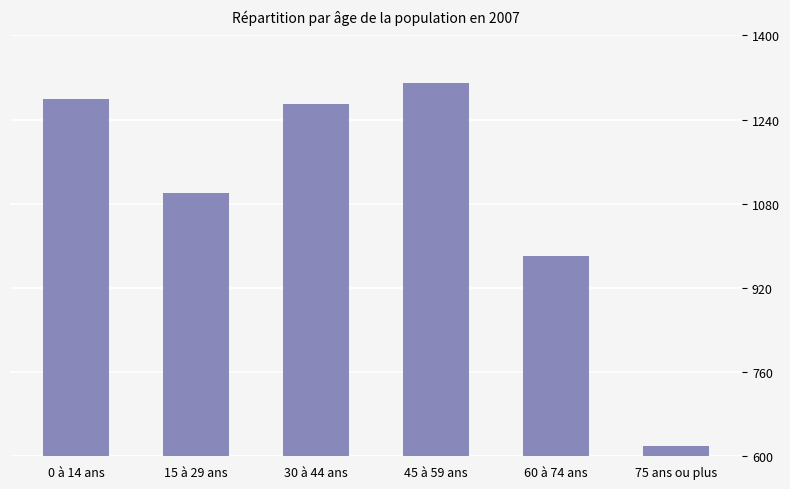

How many bars are there in total?

6